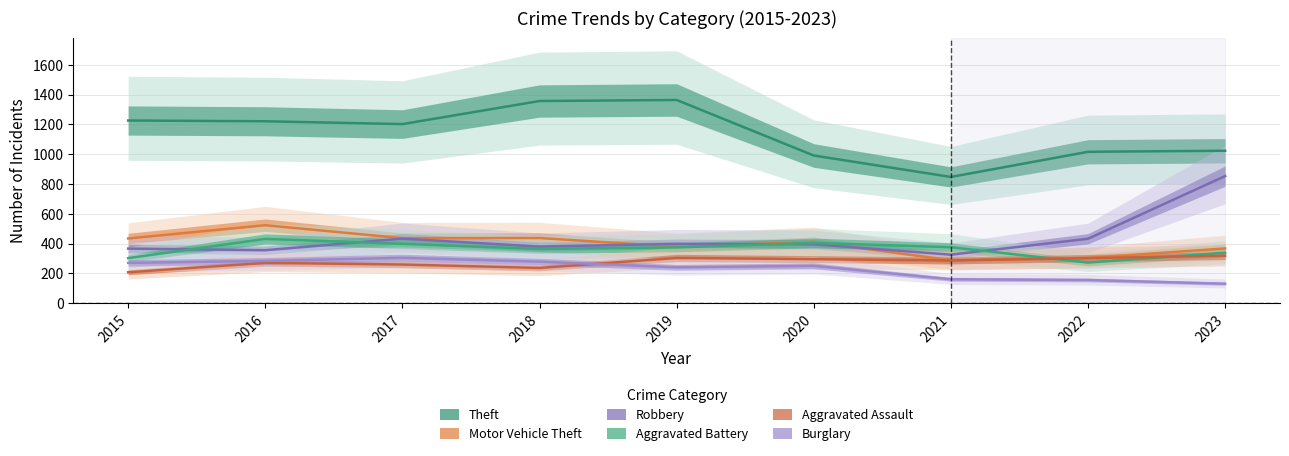

True or false: Aggravated Assault has a value of 434 at 2016.

False